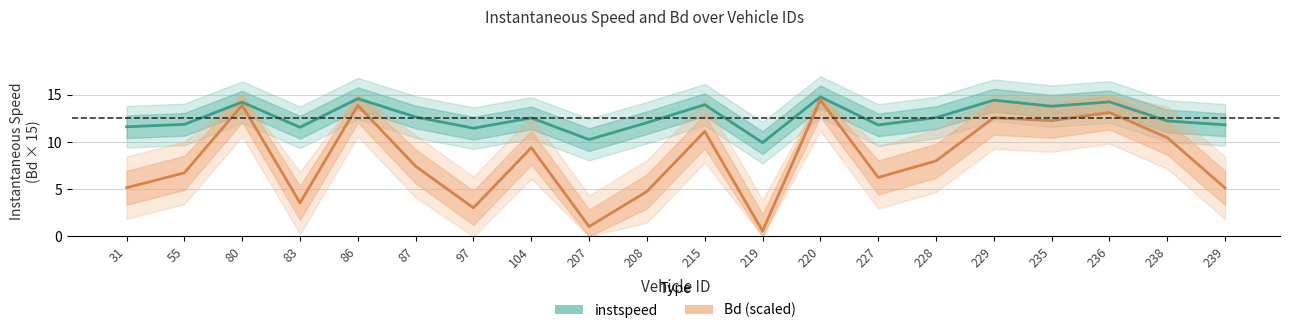

In Bd (×15), how many points are higher than both neighbors (excluding endpoints)?

7